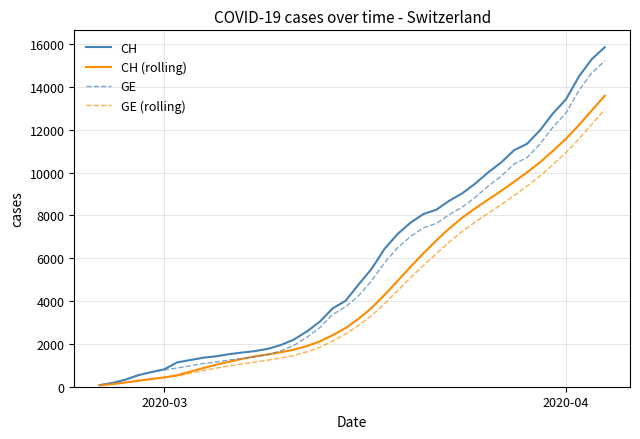

How many categories are shown in the chart?

40